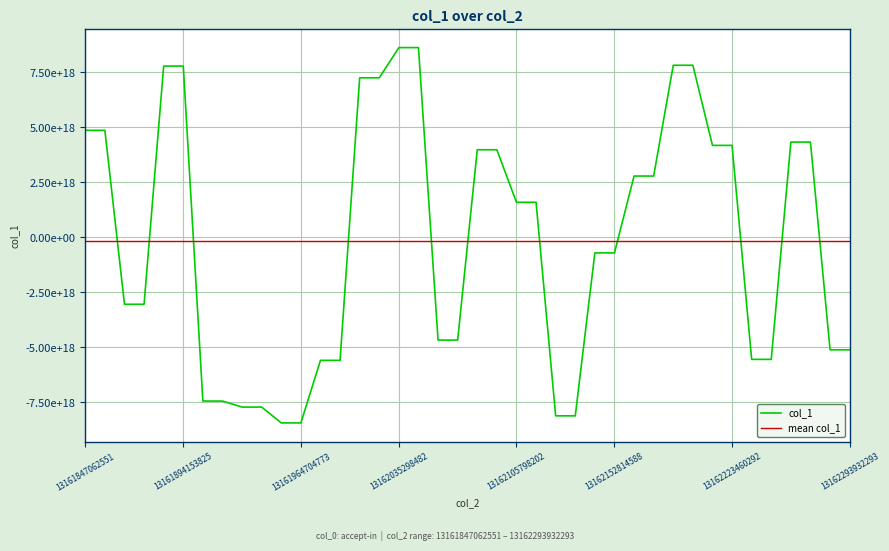

Reading left to right, extract all data points from this chart.

4854876894907813888	4854876894907813888	-3042494271017515520	-3042494271017515520	7772358257424103424	7772358257424103424	-7436609030347982848	-7436609030347982848	-7710881631006779392	-7710881631006779392	-8429120095521432576	-8429120095521432576	-5587822871778387968	-5587822871778387968	7239690641845092352	7239690641845092352	8611062075785802752	8611062075785802752	-4668519908695874560	-4668519908695874560	3972844261057466368	3972844261057466368	1588047440309518336	1588047440309518336	-8108284795904754688	-8108284795904754688	-709188620947060864	-709188620947060864	2779481134180564992	2779481134180564992	7809839835511642112	7809839835511642112	4171177013286902784	4171177013286902784	-5543863102653351936	-5543863102653351936	4321680549527513088	4321680549527513088	-5110640714323955712	-5110640714323955712